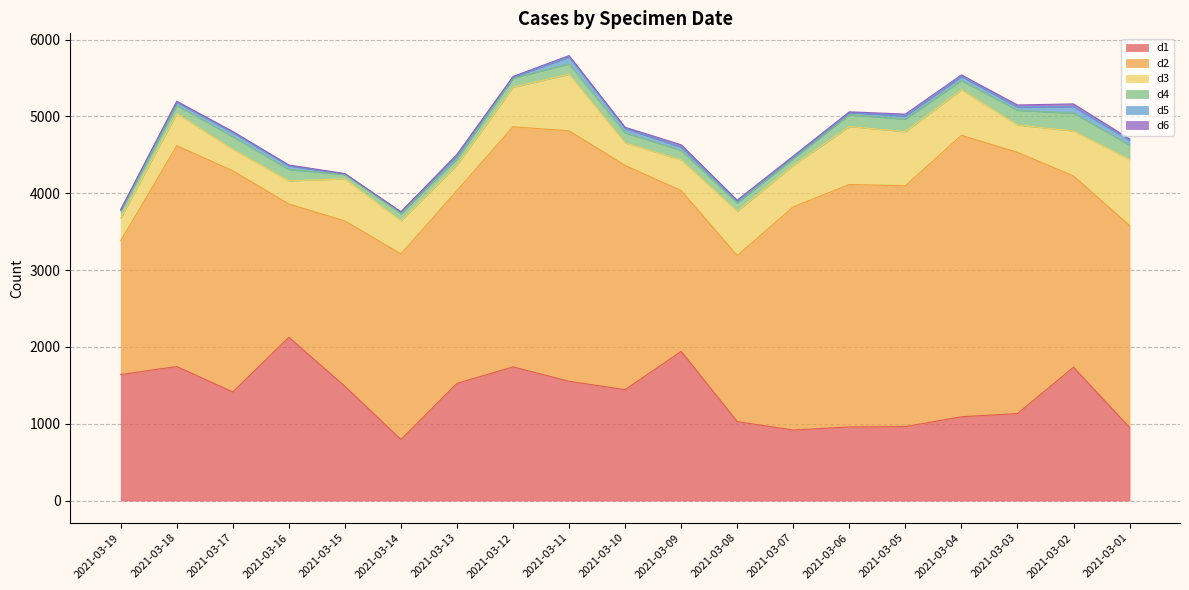

The value of d5 at 2021-03-13 is 42. True or false?

True